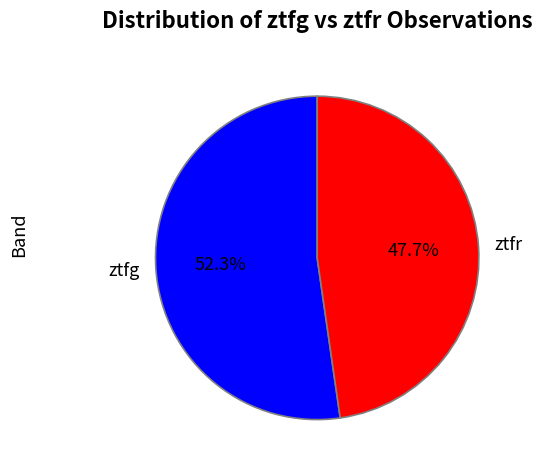

The ztfr slice represents 48% of the pie. True or false?

True